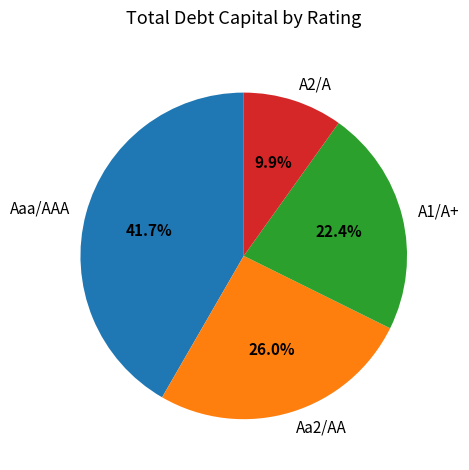

Which slice is the smallest?

A2/A